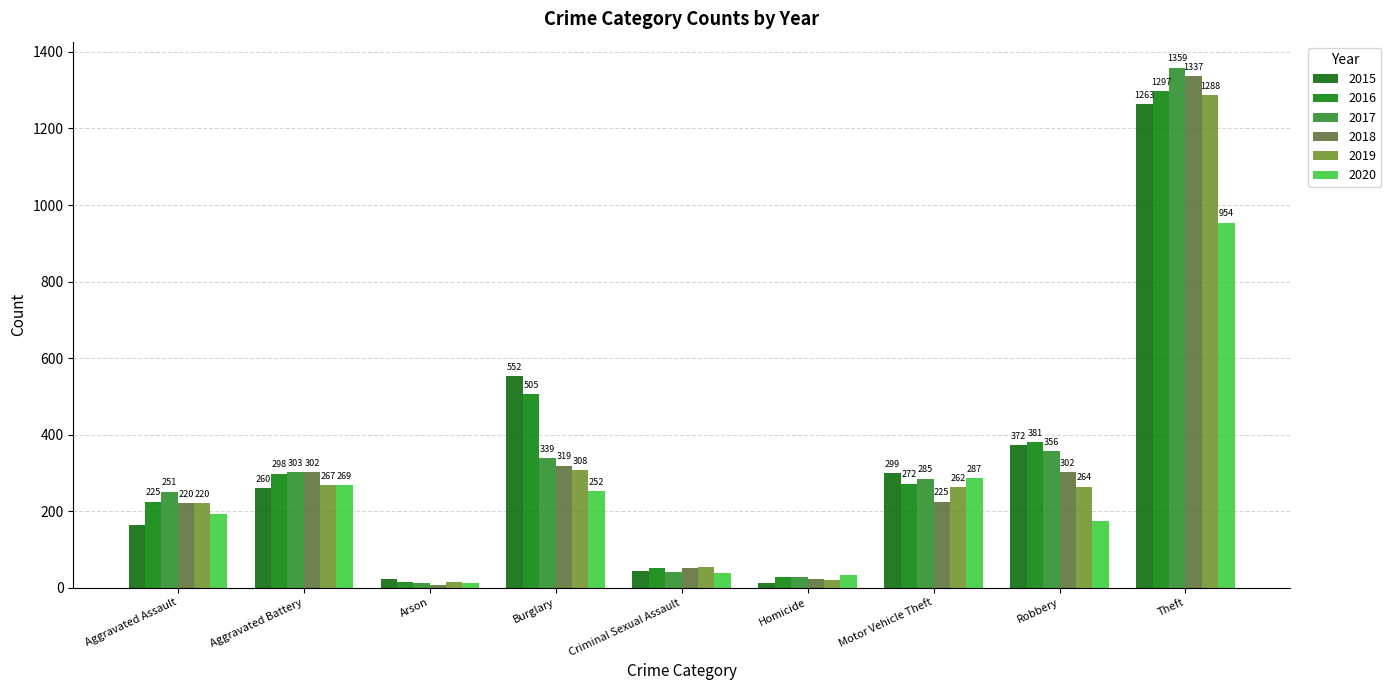

Rank the series at Homicide from highest to lowest value.

2020, 2016, 2017, 2018, 2019, 2015